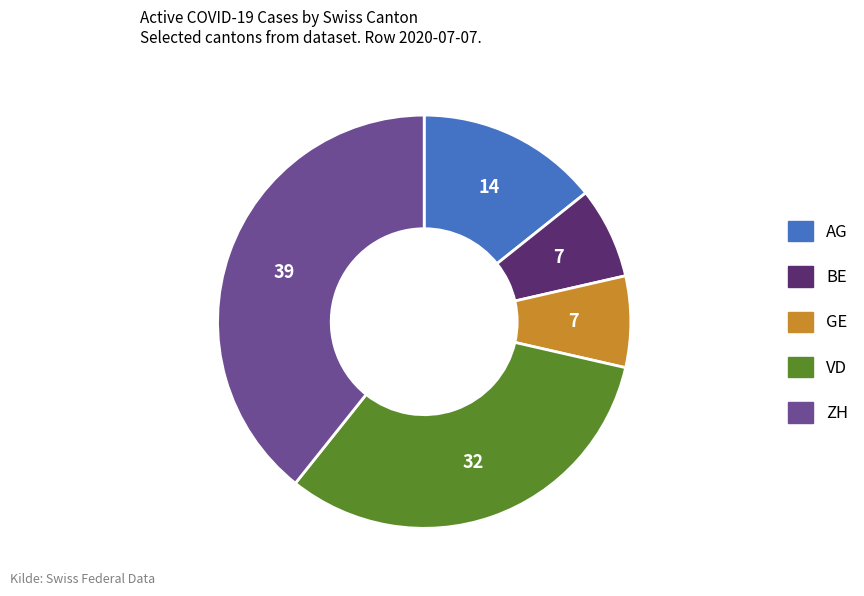

The BE slice represents 7% of the pie. True or false?

True